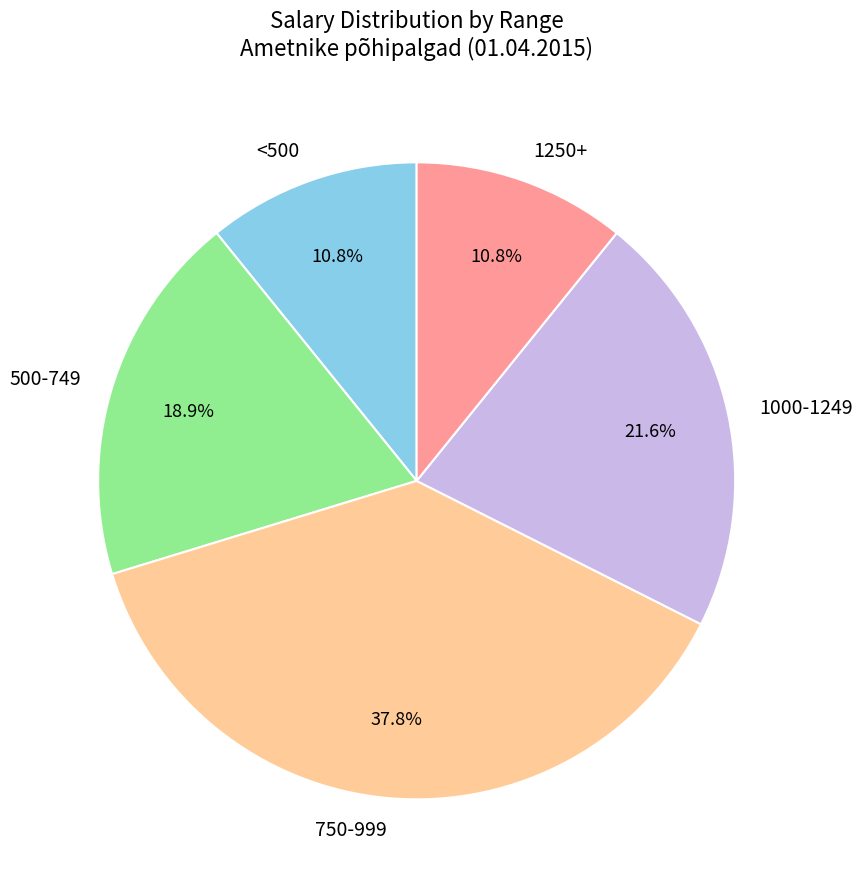

Is there a majority slice in this chart?

No